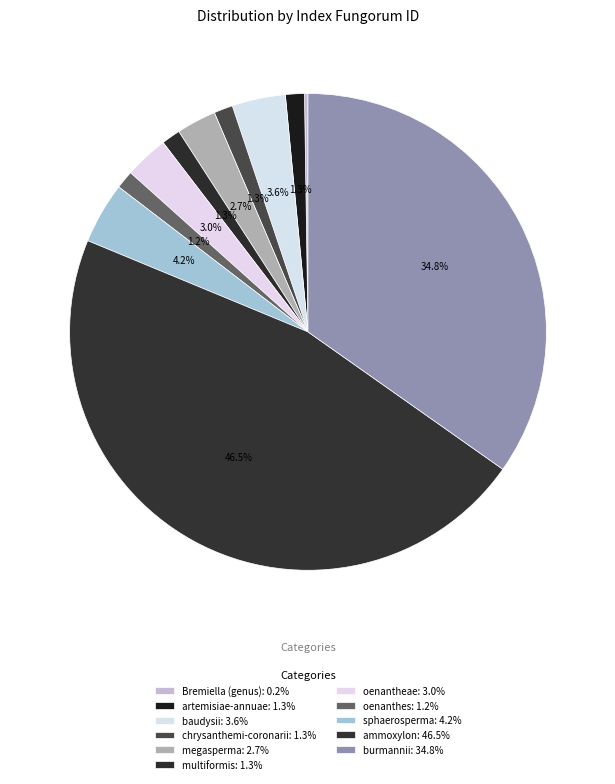

To the nearest percent, what portion does oenantheae represent?

3%